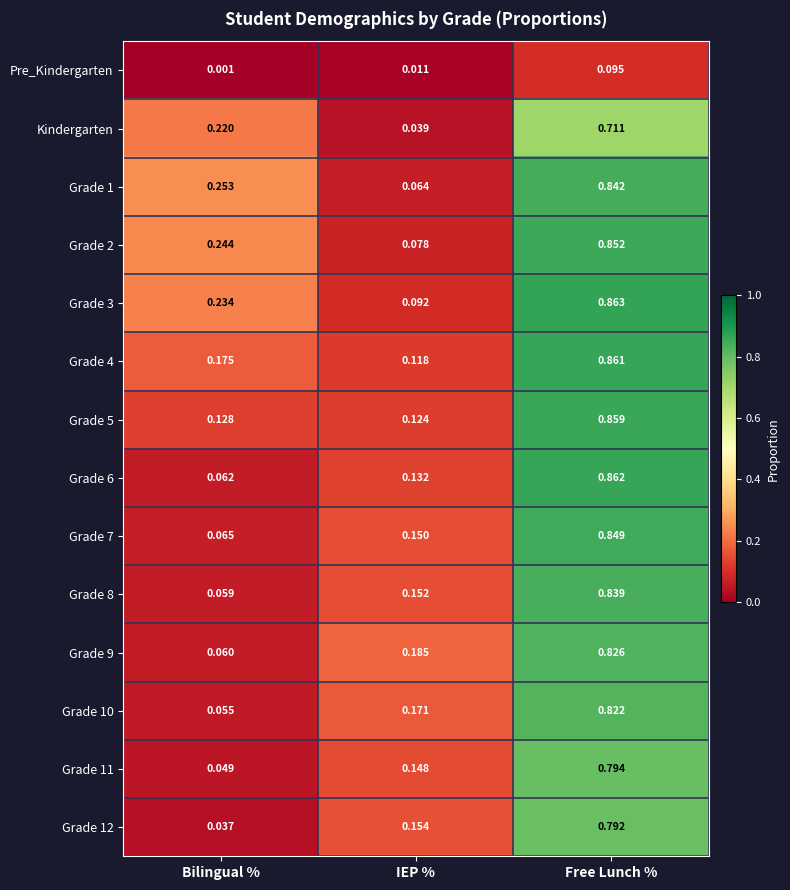

How many data points does each series have?

3